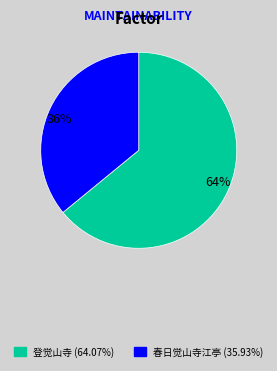

Is it true that 36% is 45% of the pie?

False